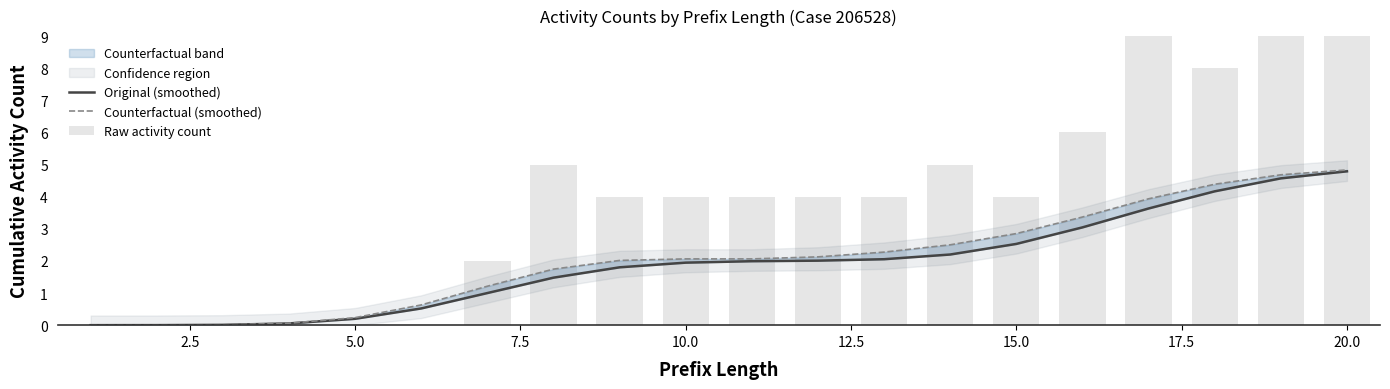

Which series has the largest range (max minus min)?

Raw activity count